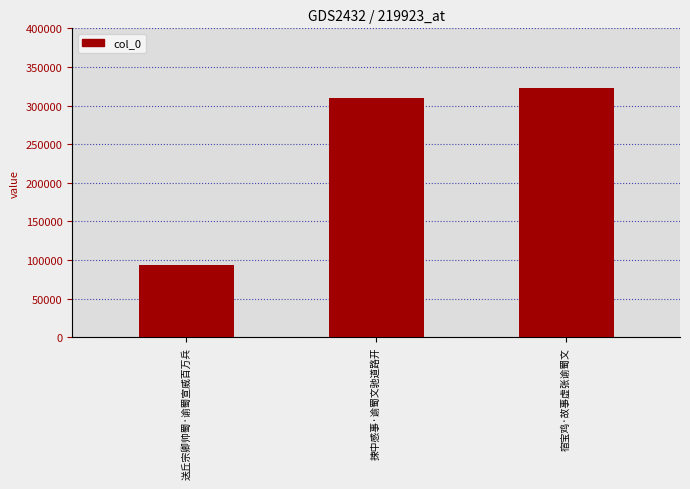

At which label is the value closest to 207978?

捒中感事·谕蜀文驰道路开